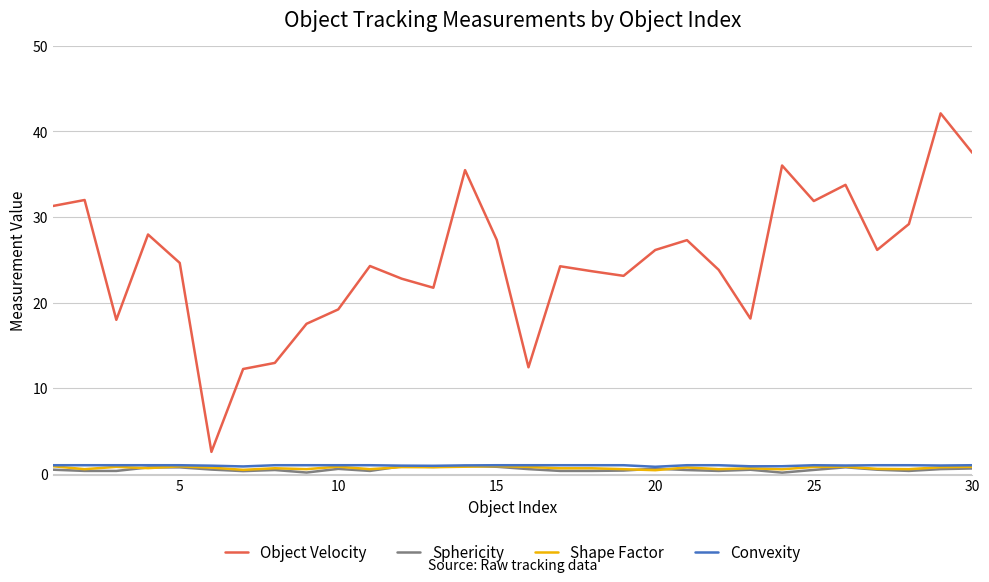

What are all the series names shown in the legend?

Object Velocity, Sphericity, Shape Factor, Convexity